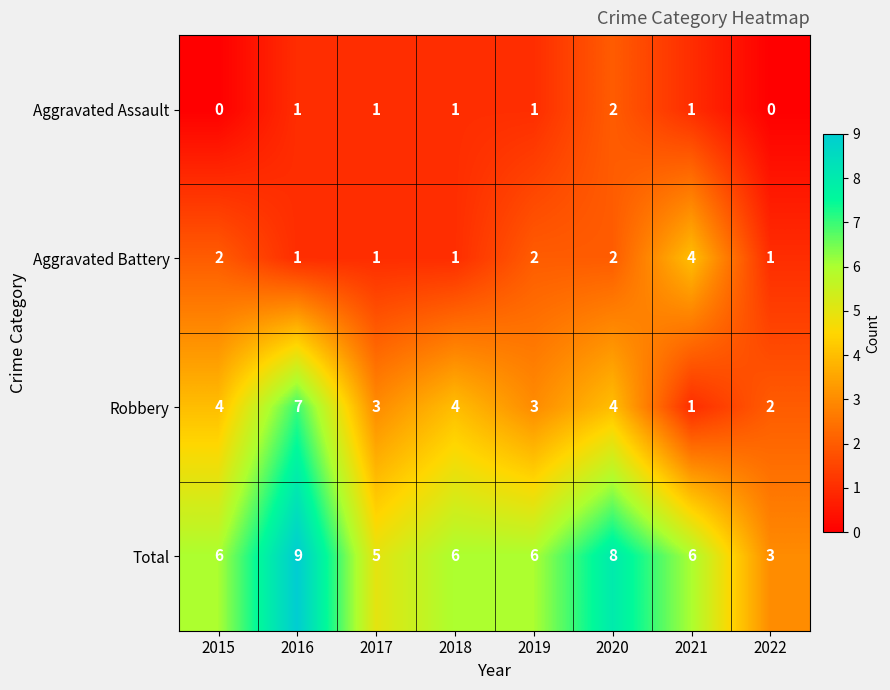

What is the sum of all Aggravated Assault values?

7